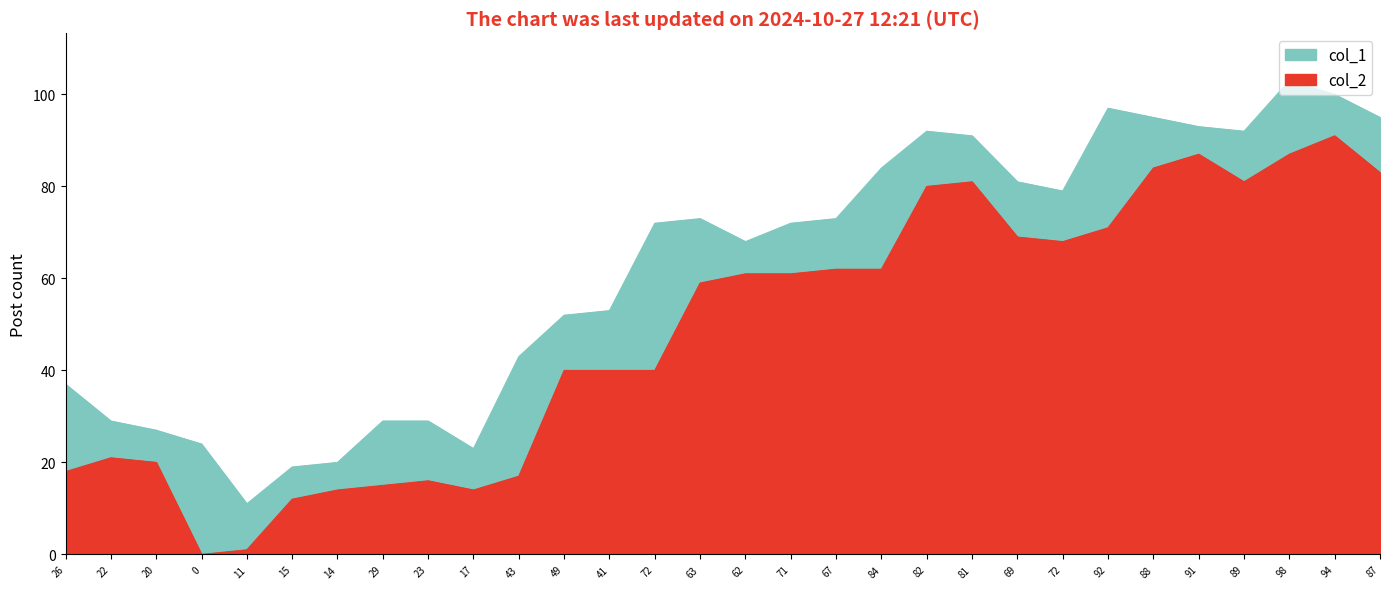

True or false: col_2 and col_1 cross at least once.

False